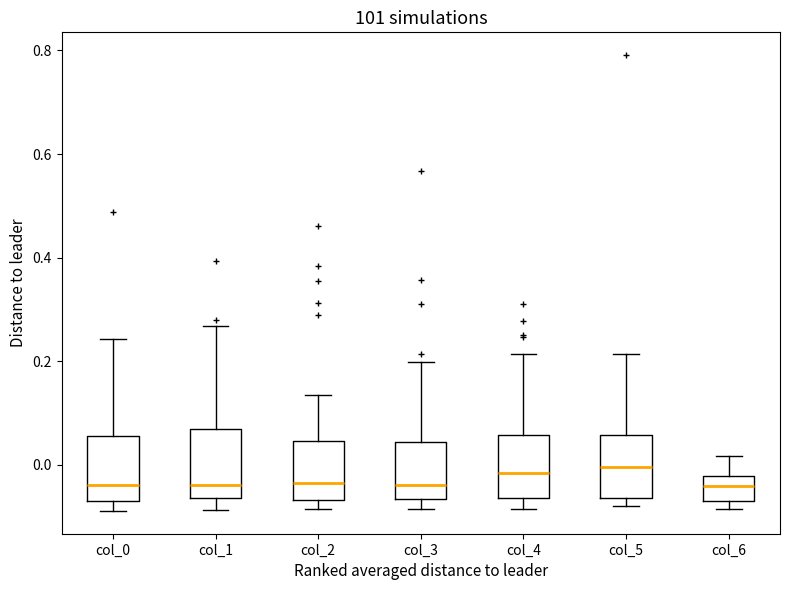

Where does the median line of the box for col_4 sit on the y-axis? The values are not printed on the chart, so give them approximately, as read against the axis.

-0.02